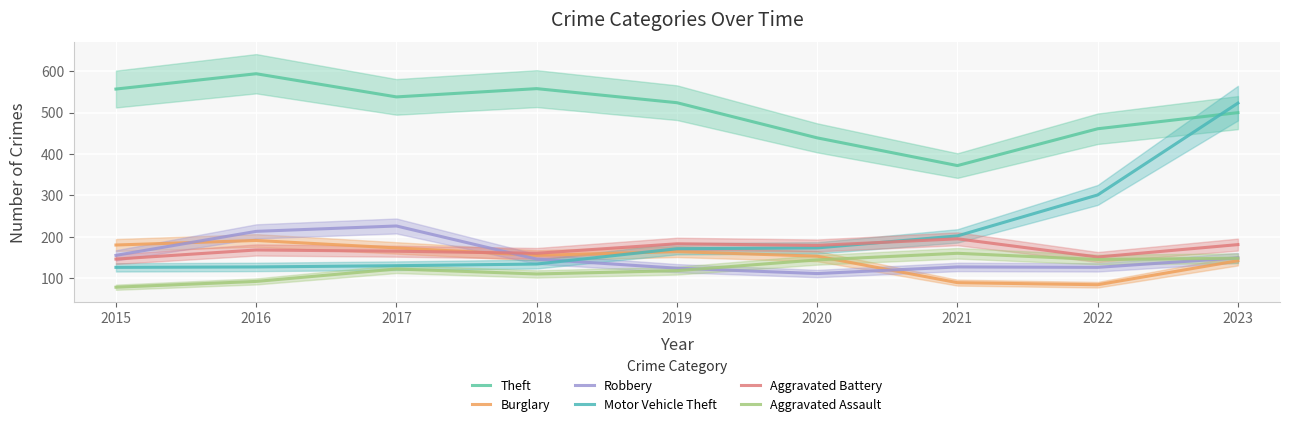

What is the average value of the Robbery series?

153